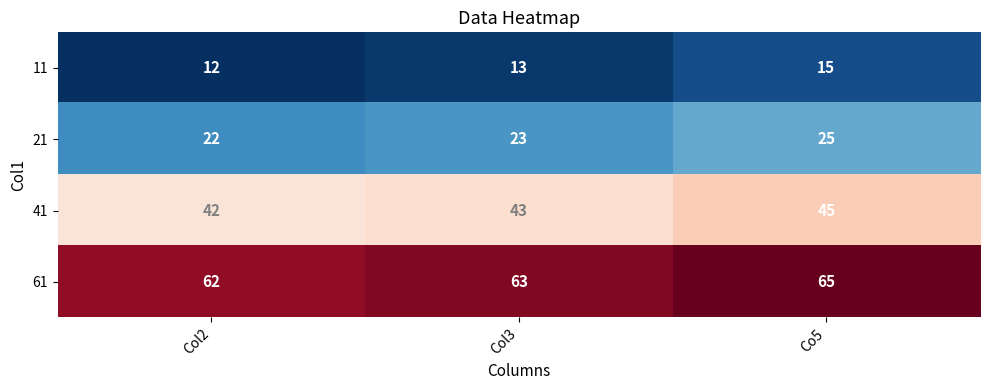

What value does the 21 series have at Col2?

22